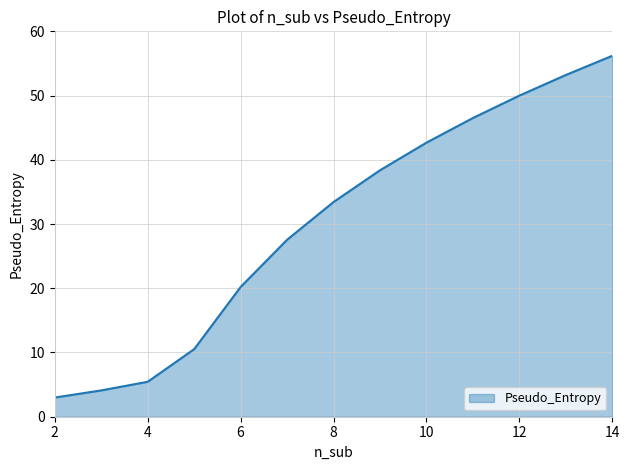

What is the greatest value displayed?

56.2